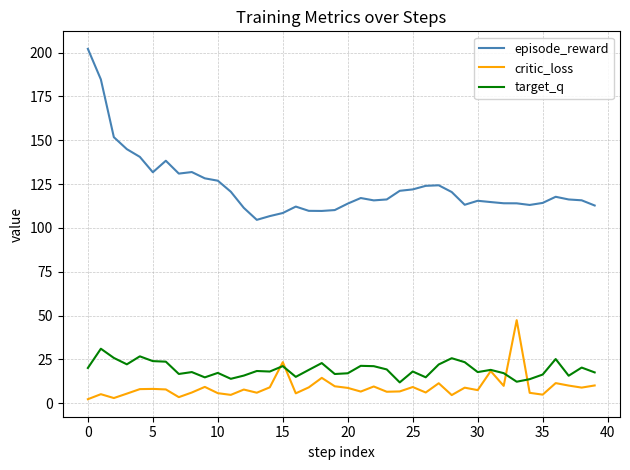

What are all the series names shown in the legend?

episode_reward, critic_loss, target_q